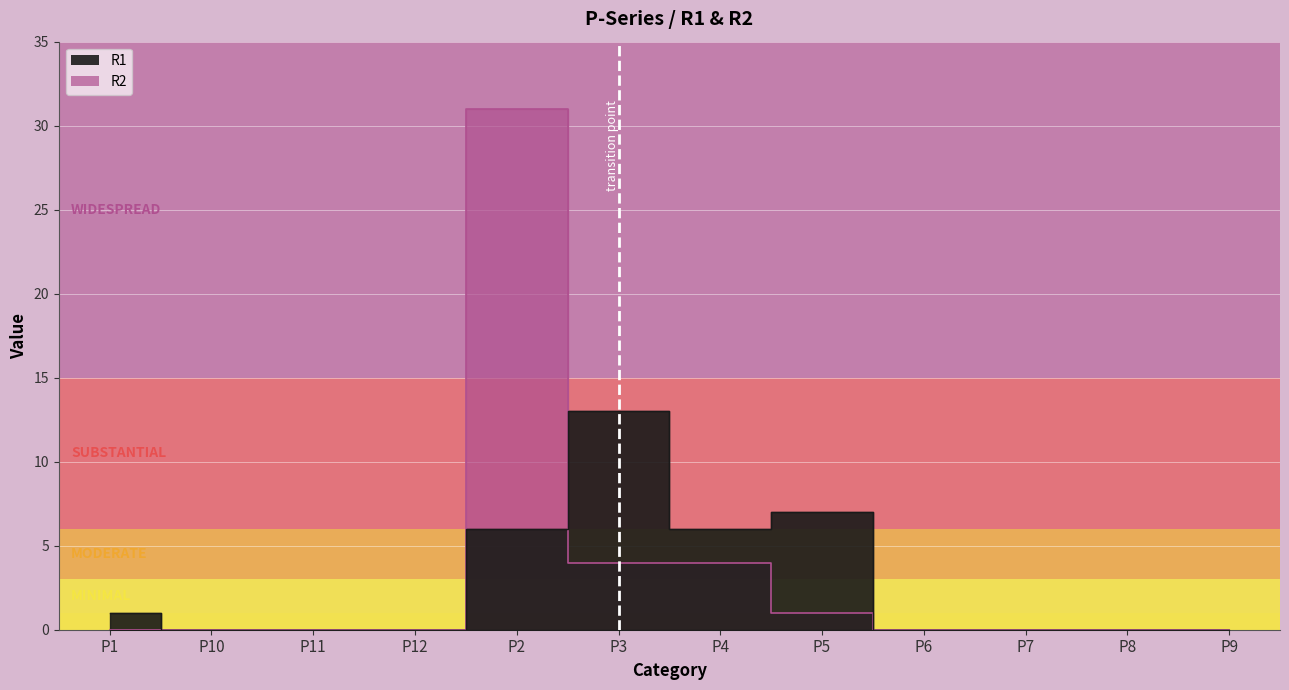

What is the value of the R1 point at the 7th from the left?

6